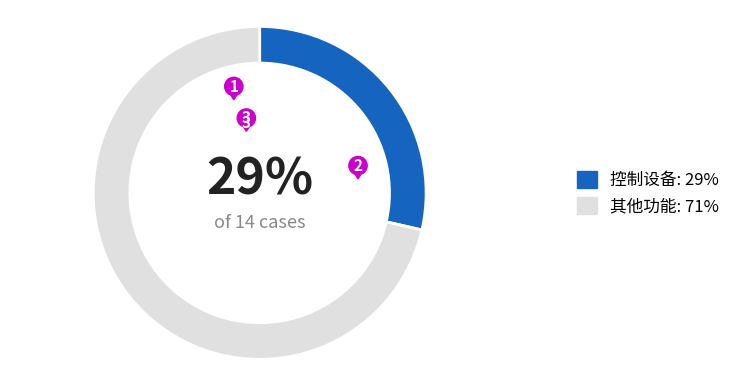

Is 控制设备 the majority of the pie?

No